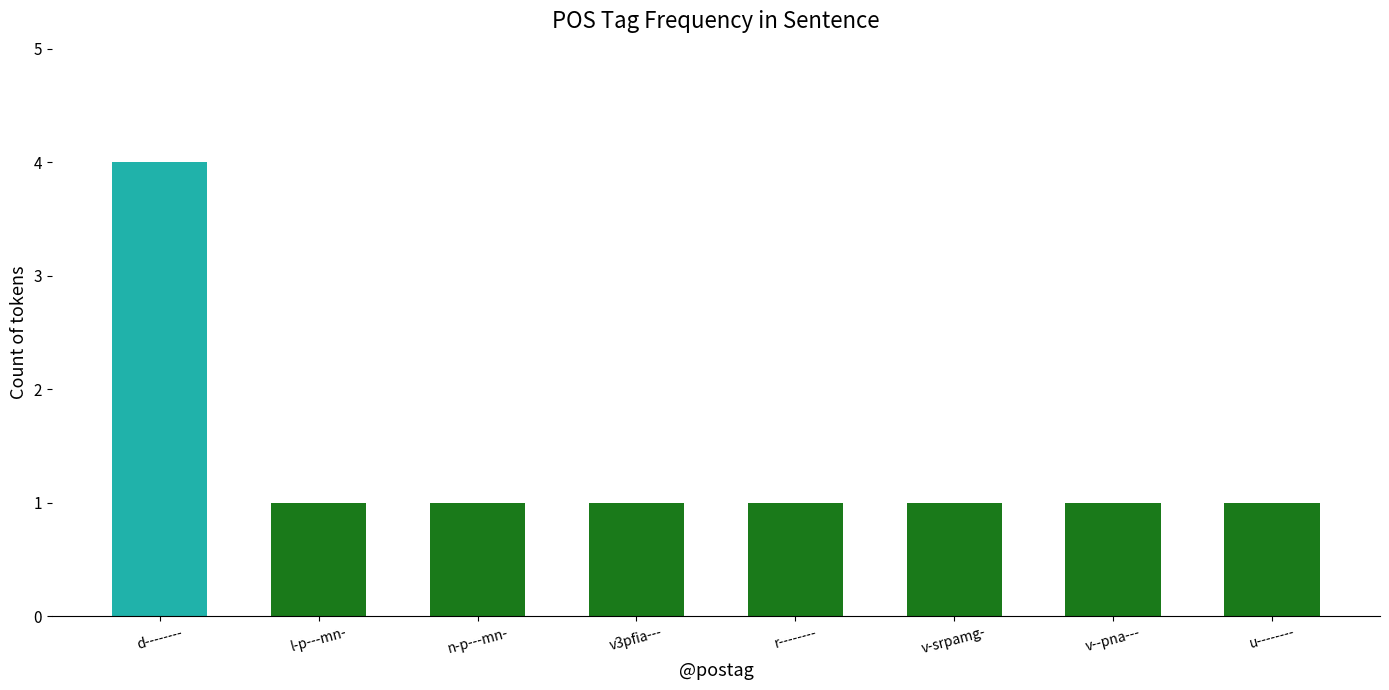

How many distinct data groups are displayed?

1